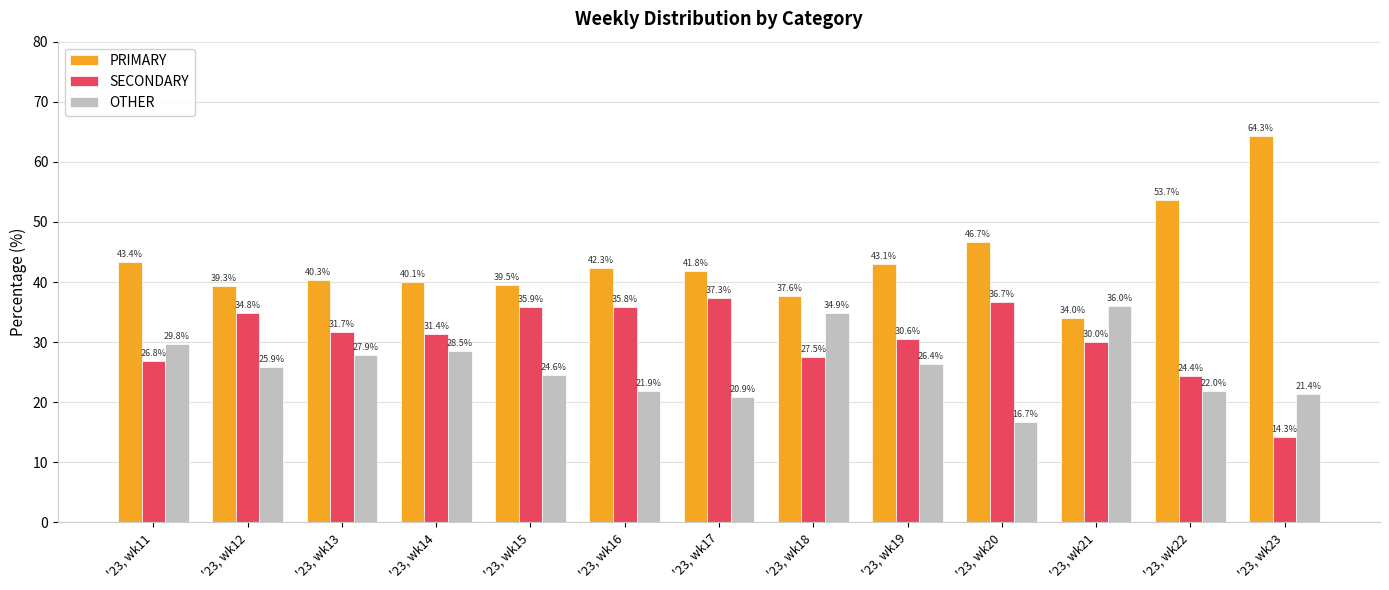

True or false: OTHER has a value of 22.0 at '23, wk22.

True